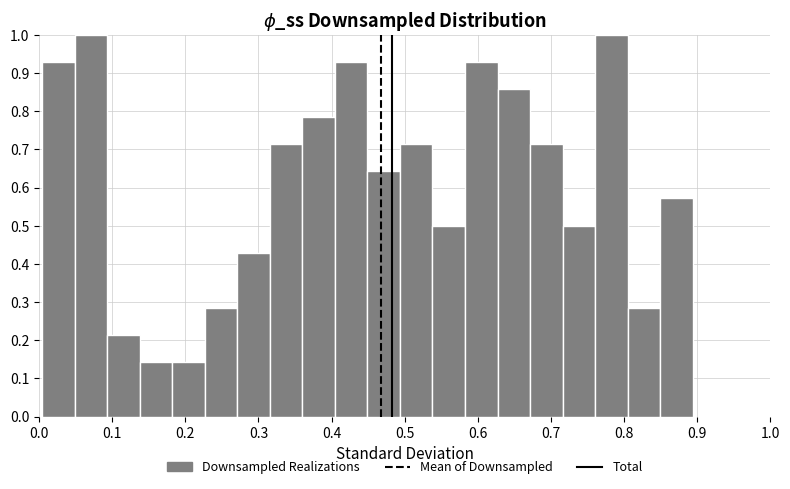

Reading left to right, list every bar in this chart as the range it spans on the x-axis followed by its height. Neither the bar edges nor the heights are printed on the chart, so give them approximately, as read against the axes.

0.00 to 0.05: 0.93
0.05 to 0.09: 1.00
0.09 to 0.14: 0.21
0.14 to 0.18: 0.14
0.18 to 0.23: 0.14
0.23 to 0.27: 0.29
0.27 to 0.32: 0.43
0.32 to 0.36: 0.71
0.36 to 0.40: 0.79
0.40 to 0.45: 0.93
0.45 to 0.49: 0.64
0.49 to 0.54: 0.71
0.54 to 0.58: 0.50
0.58 to 0.63: 0.93
0.63 to 0.67: 0.86
0.67 to 0.72: 0.71
0.72 to 0.76: 0.50
0.76 to 0.81: 1.00
0.81 to 0.85: 0.29
0.85 to 0.89: 0.57